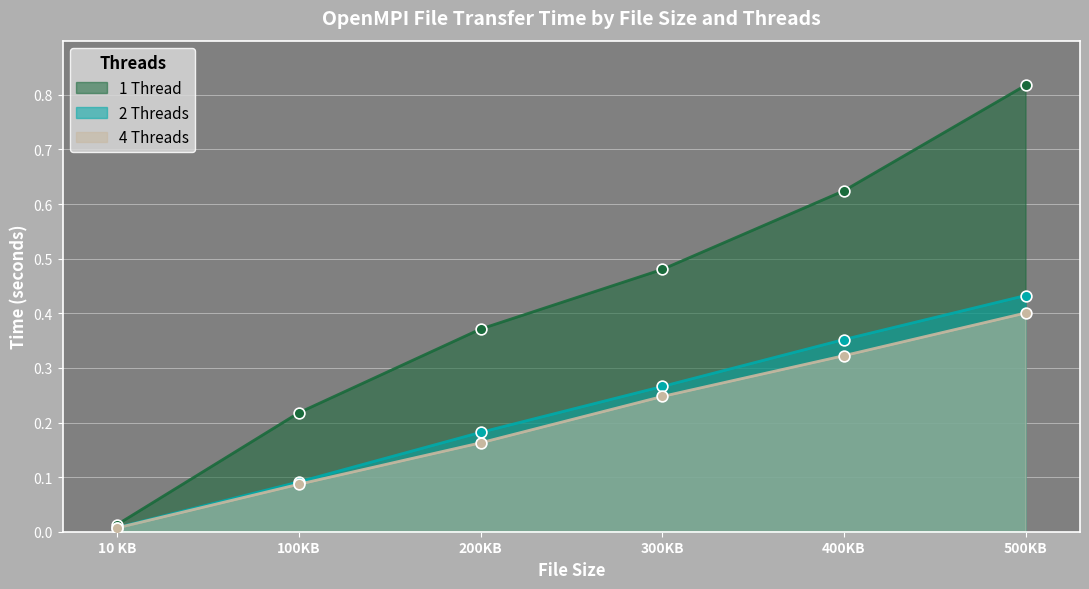

Which series has the largest Y range (max minus min)?

1 Thread